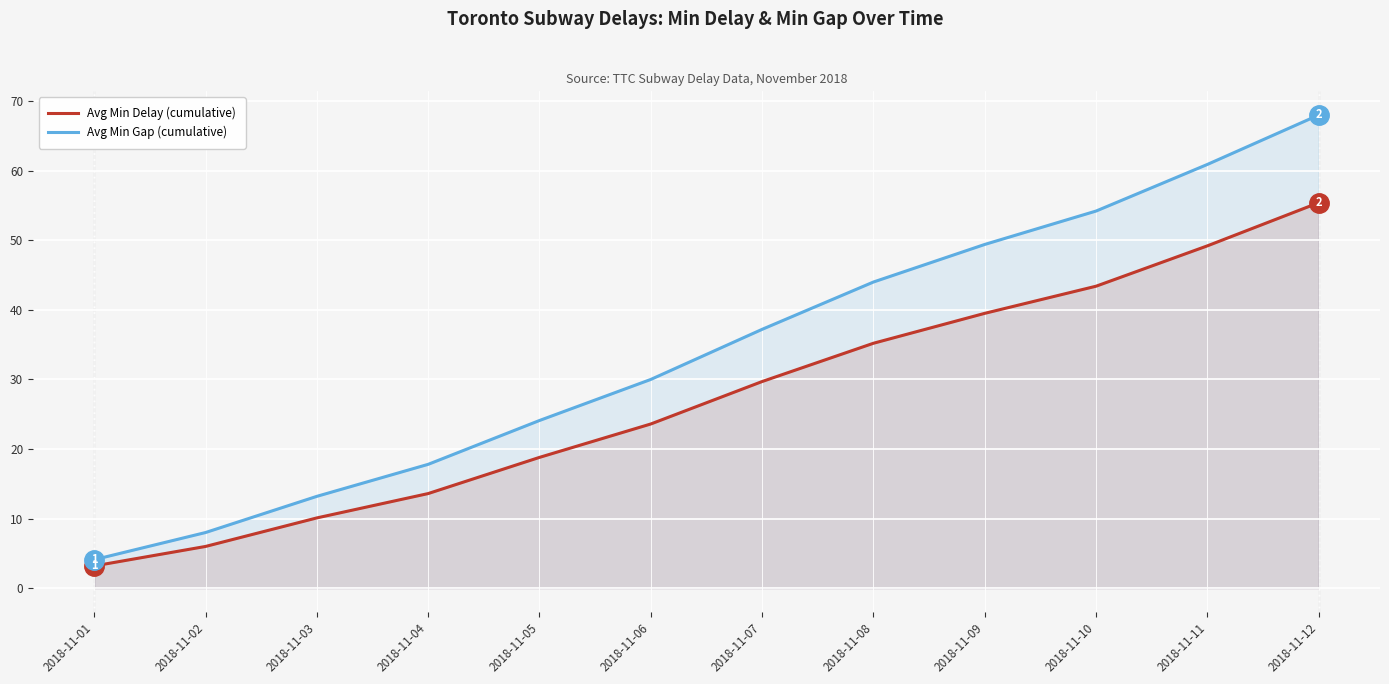

What is the sum of the Avg Min Delay (cumulative) values at 2018-11-09 and 2018-11-06?

63.1